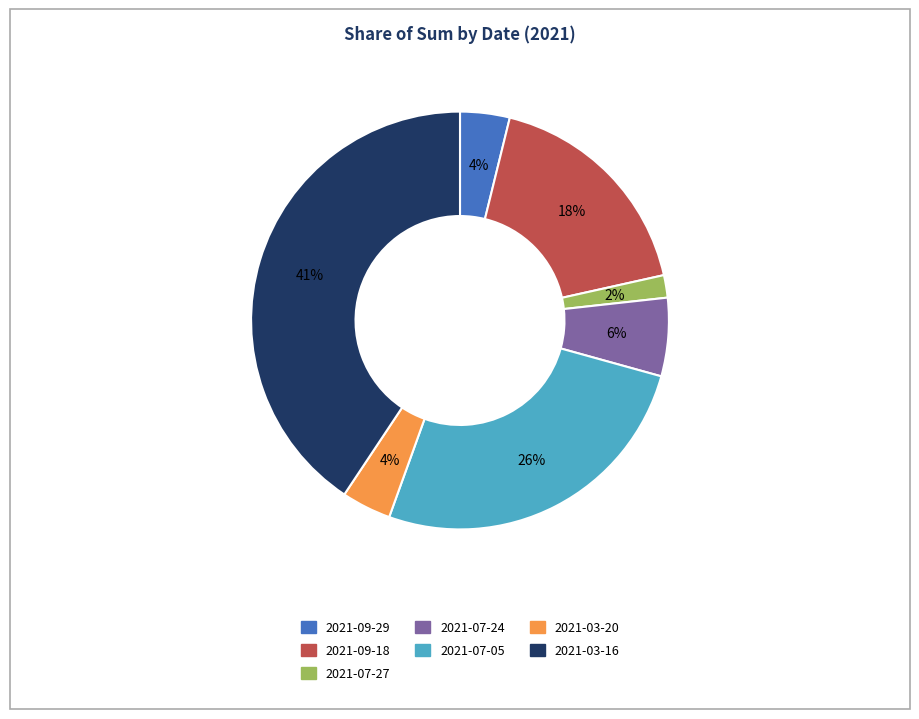

What percentage is the 2021-09-29 slice, to the nearest percent?

4%